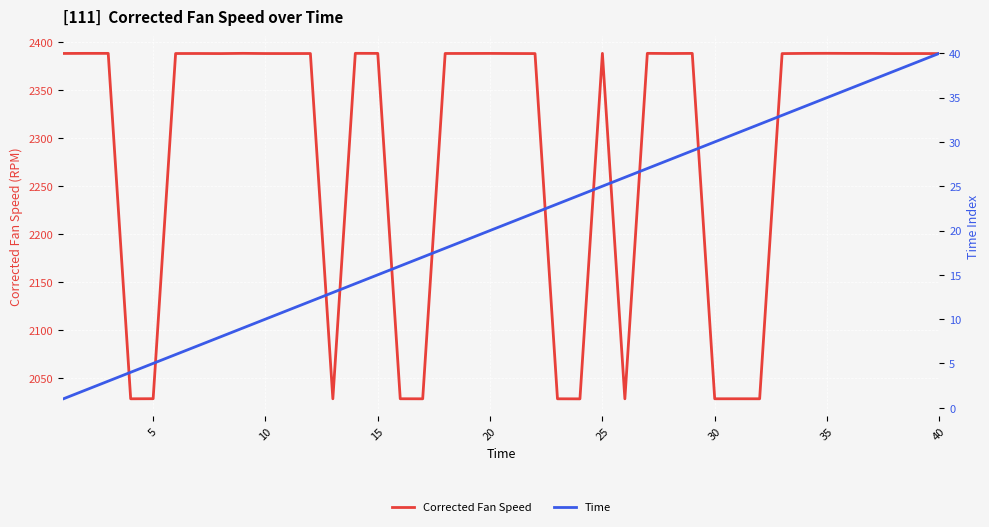

What is the lowest value of the Corrected Fan Speed series?

2028.0